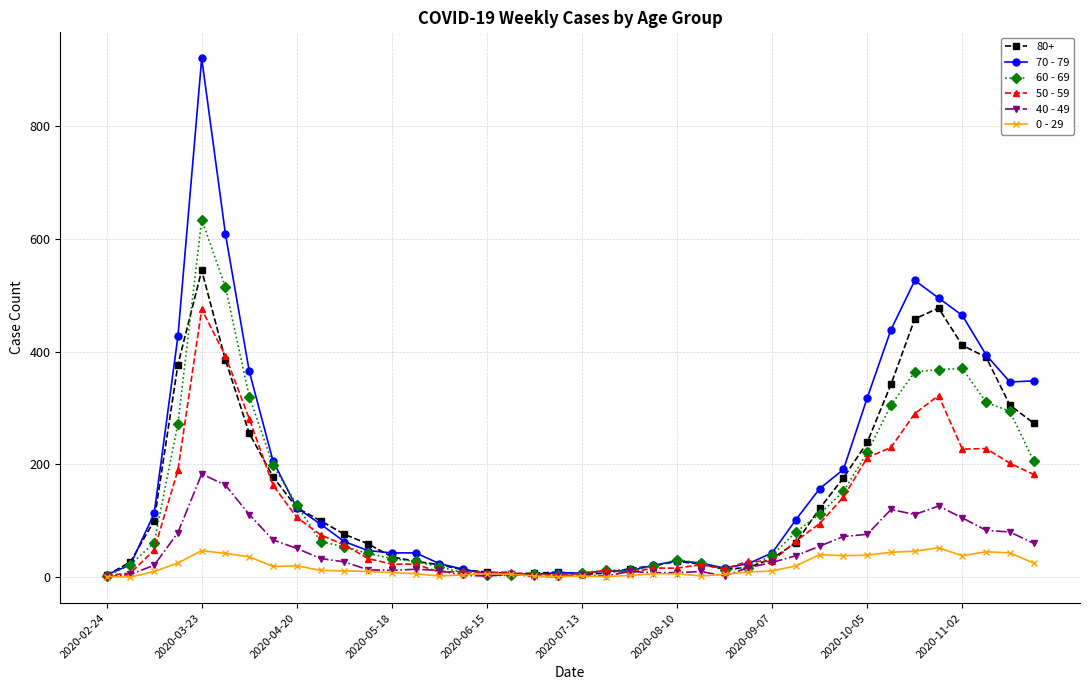

True or false: 70 - 79 has more than 0 interior local peaks.

True